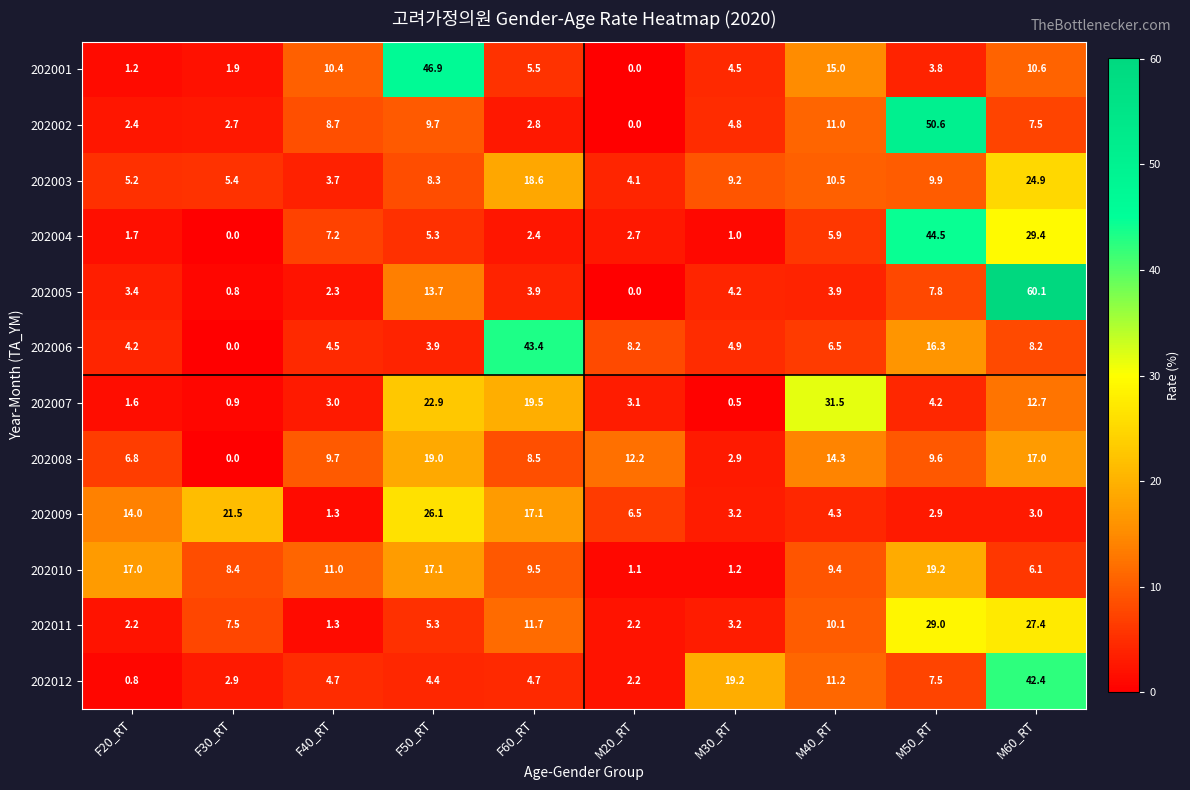

What is the difference between the maximum and minimum values in the 202006 series?

43.4